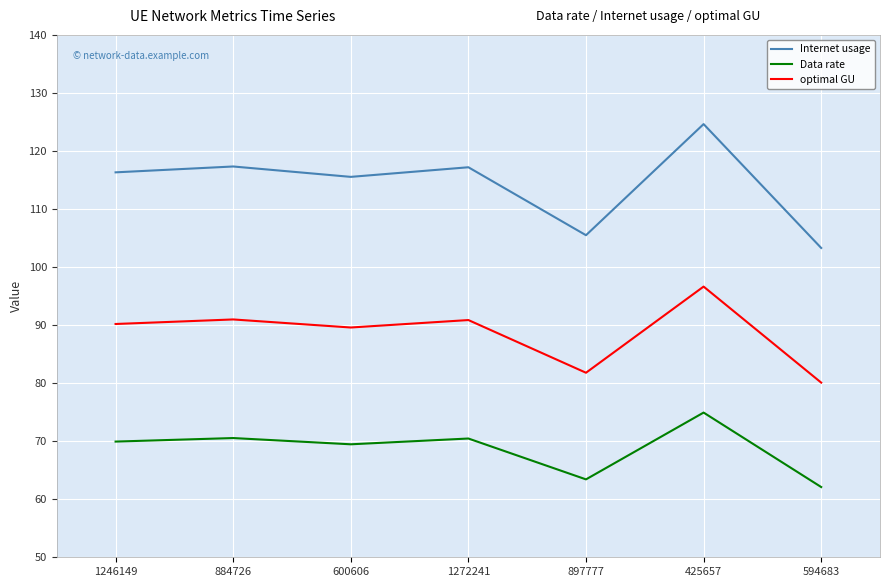

True or false: optimal GU has more than 2 interior local peaks.

True